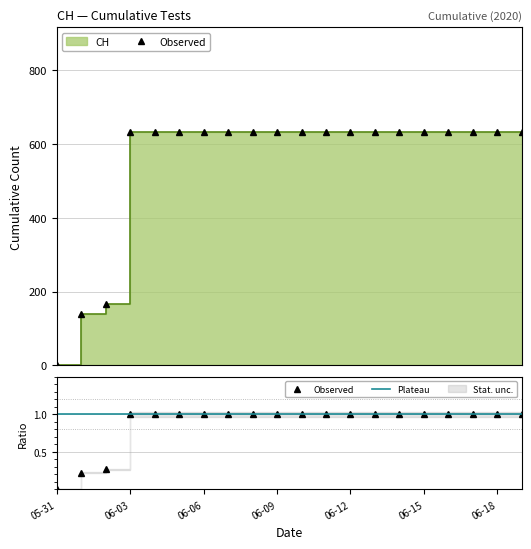

List the labels in order of value, smallest first.

2020-05-31, 2020-06-01, 2020-06-02, 2020-06-03, 2020-06-04, 2020-06-05, 2020-06-06, 2020-06-07, 2020-06-08, 2020-06-09, 2020-06-10, 2020-06-11, 2020-06-12, 2020-06-13, 2020-06-14, 2020-06-15, 2020-06-16, 2020-06-17, 2020-06-18, 2020-06-19